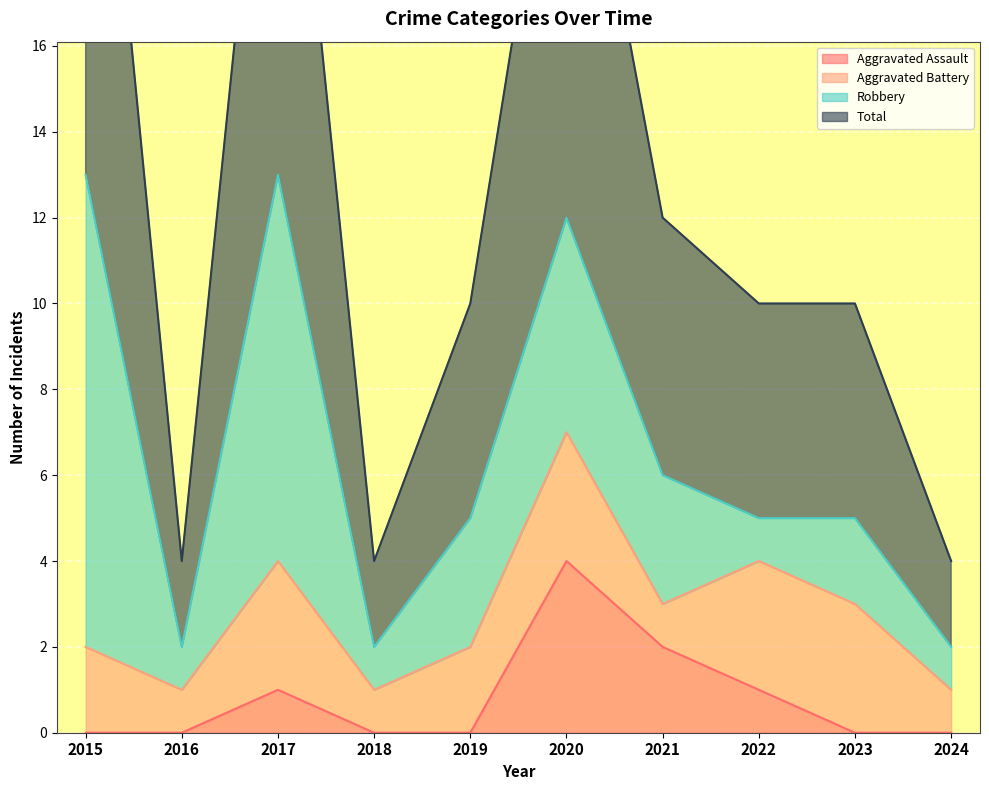

At how many categories does at least one series exceed 6?

7